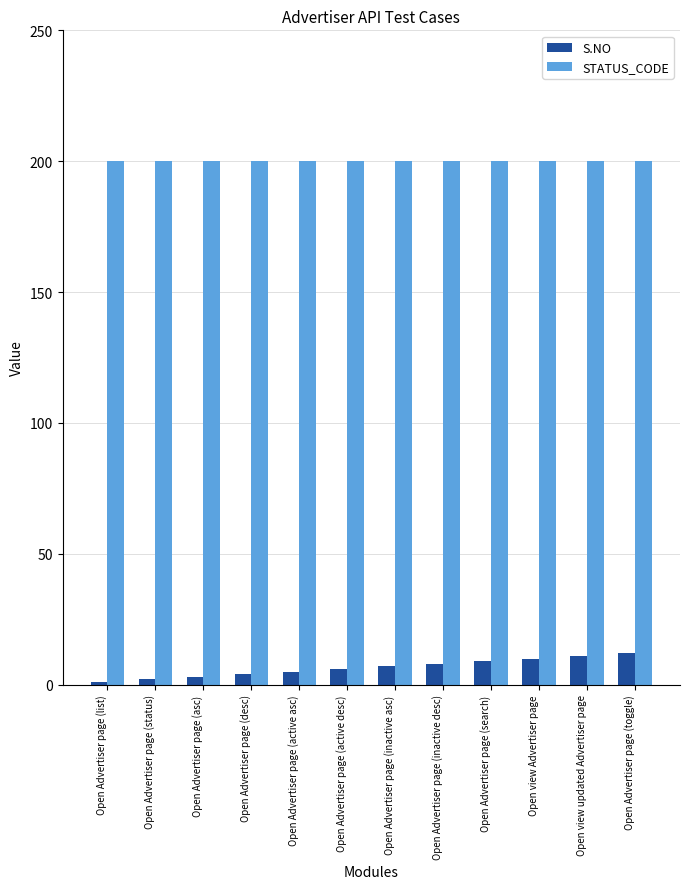

At how many categories does at least one series exceed 59?

12